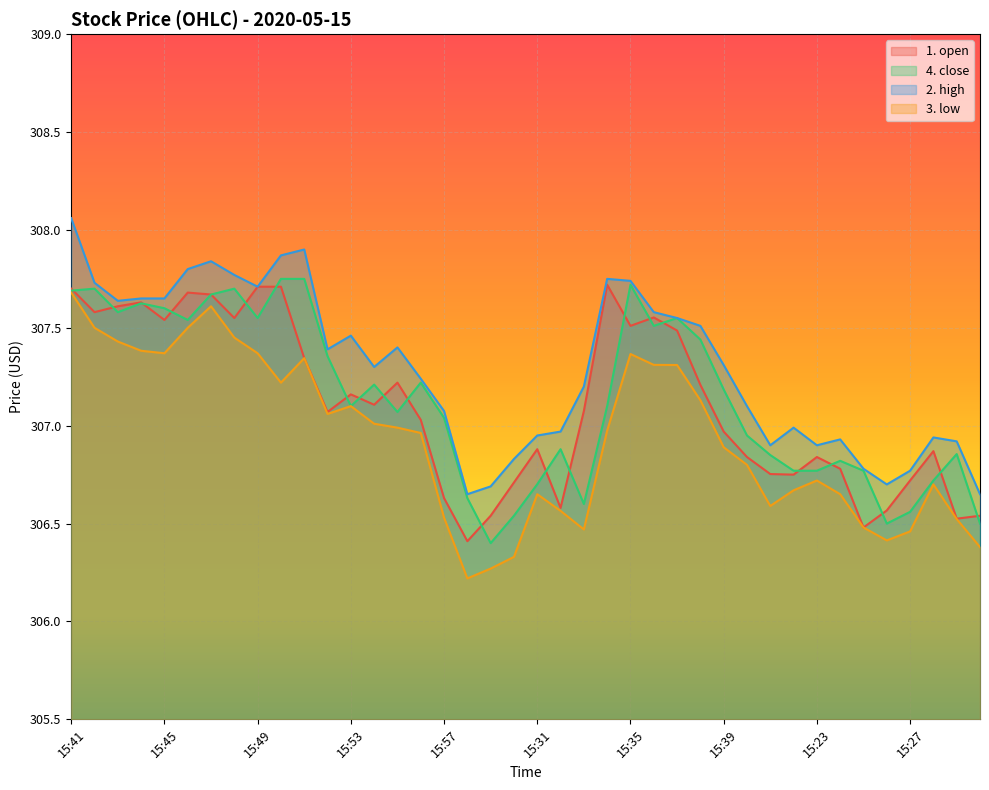

What are all the series names shown in the legend?

1. open, 4. close, 2. high, 3. low